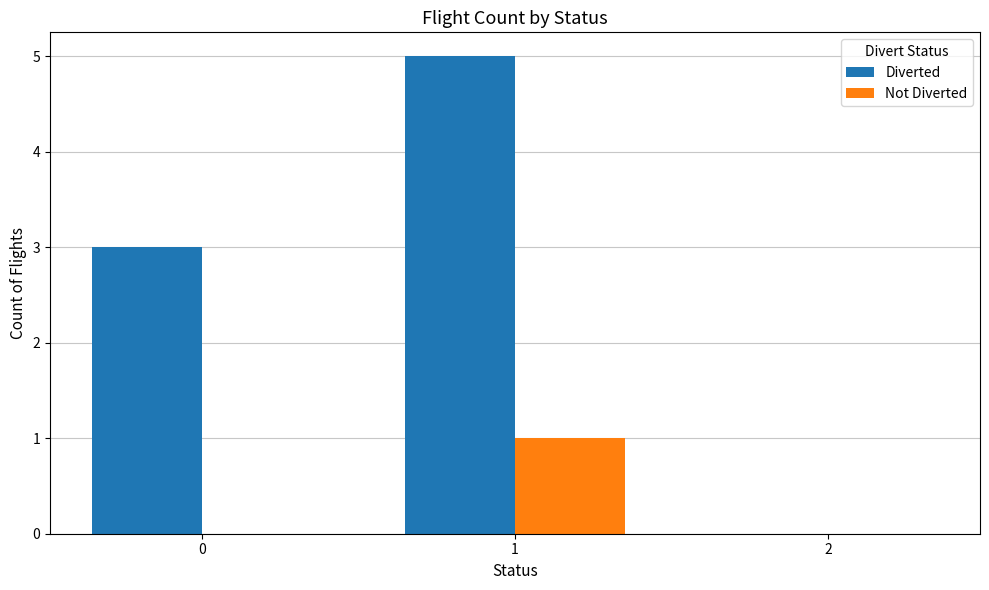

The Not Diverted series shows 1 at 2. True or false?

False